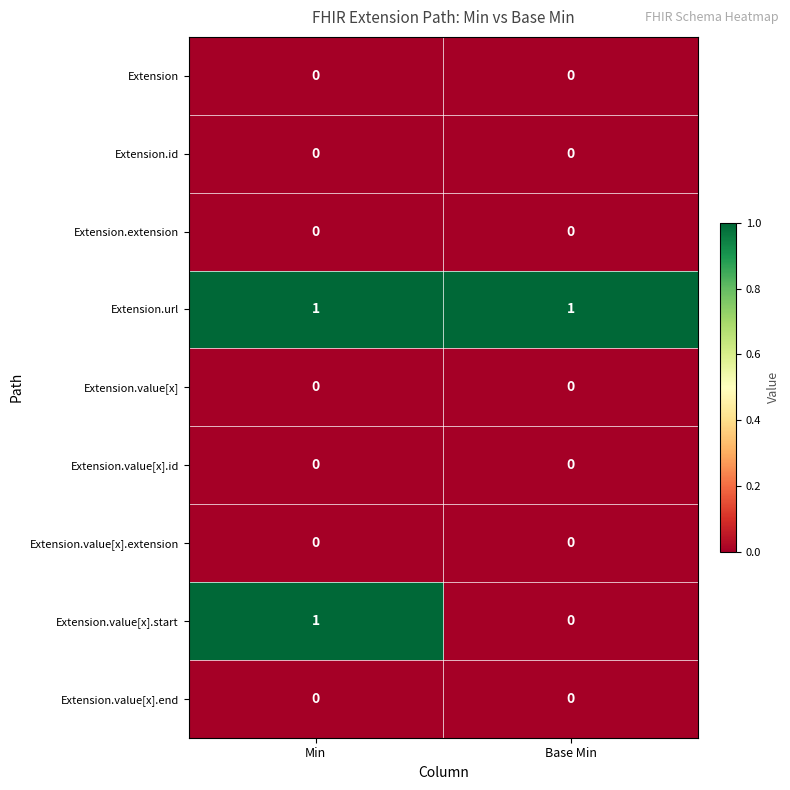

At which category is the sum across all series the highest?

Min